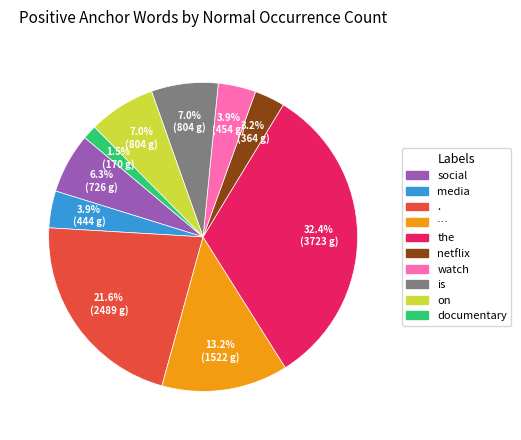

Between … and netflix, which is larger?

…